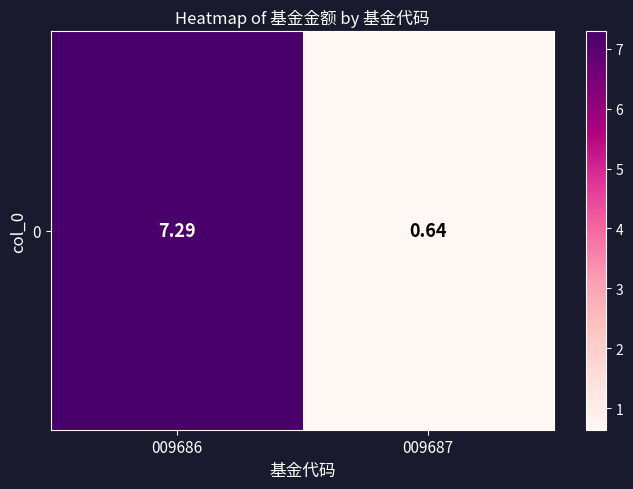

Rank the categories by value from lowest to highest.

009687, 009686